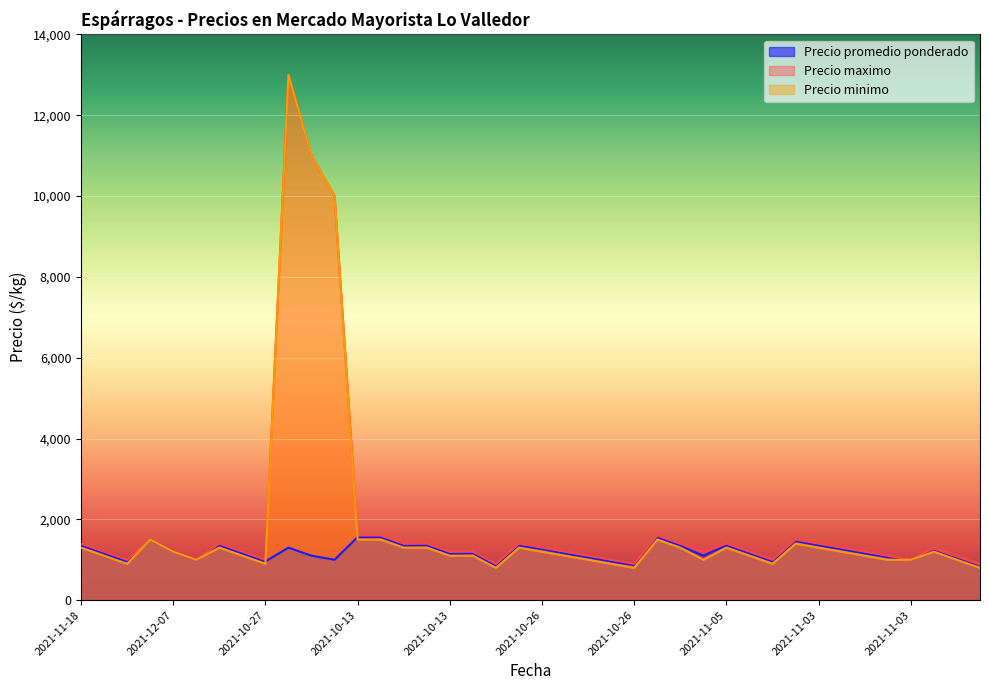

What is the total value across all series at 2021-10-26?

4047